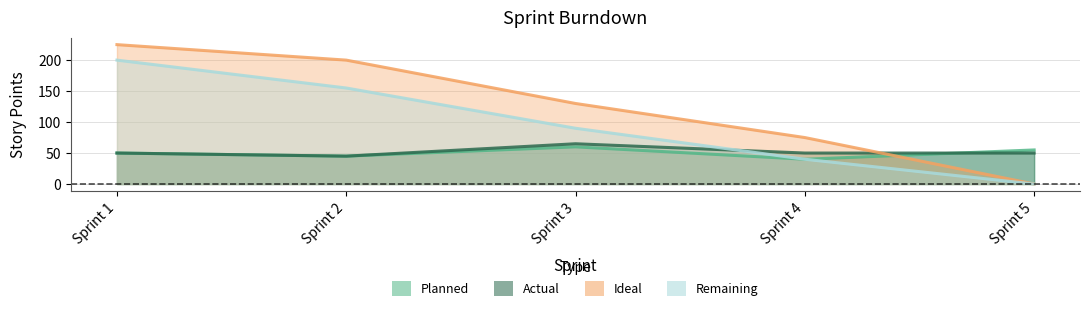

Does the chart display data point markers on the line(s)?

No